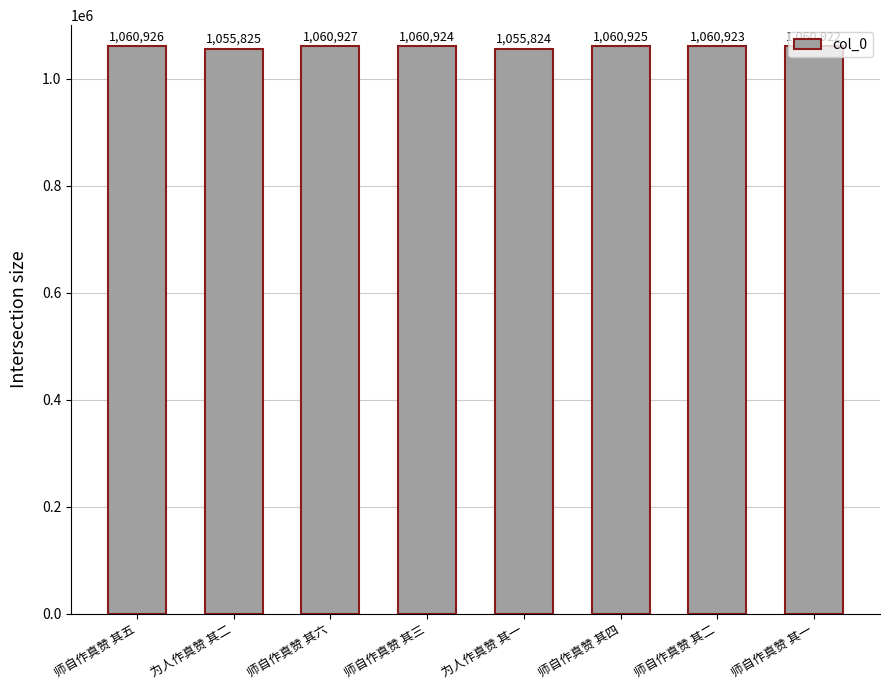

What is the greatest value displayed?

1060927